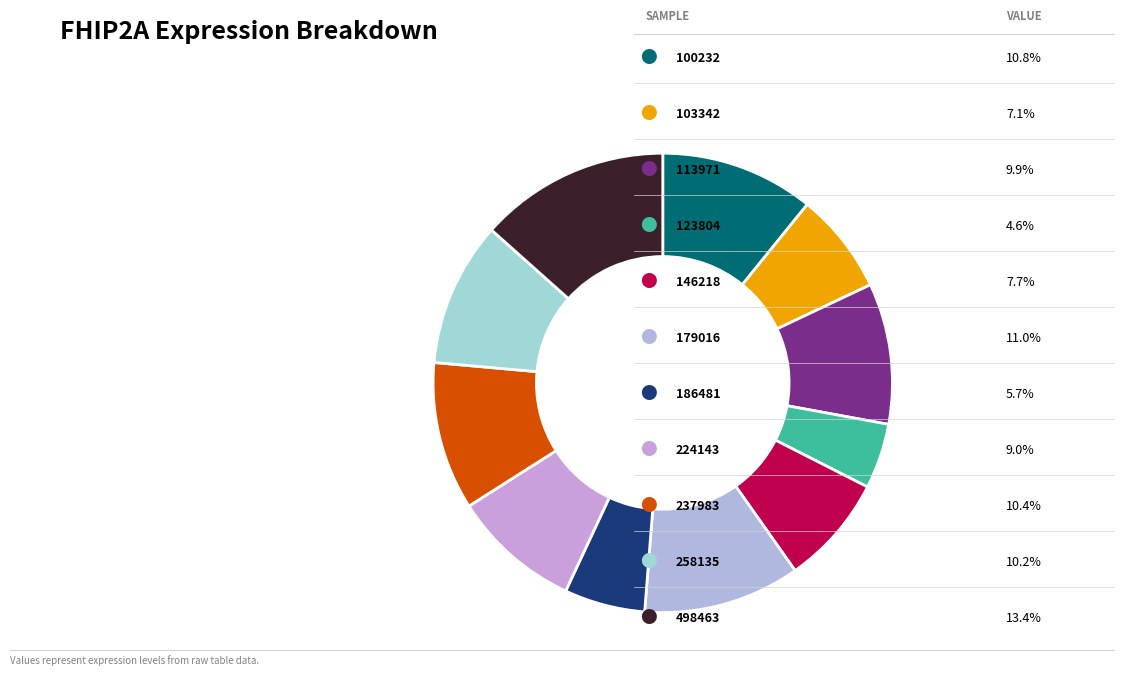

How many segments does this pie chart have?

11